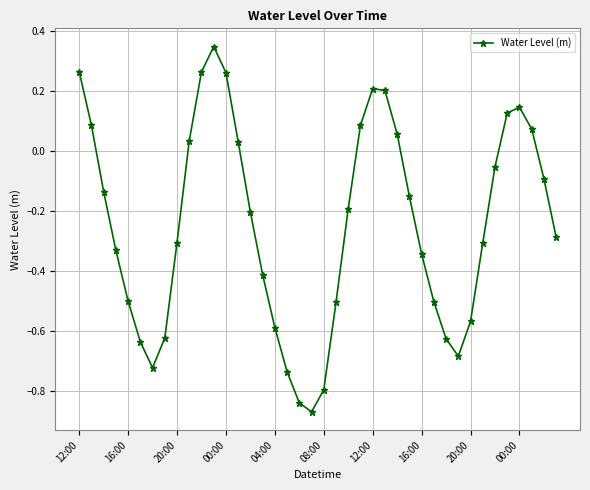

What is the difference between the maximum and minimum values?

1.2